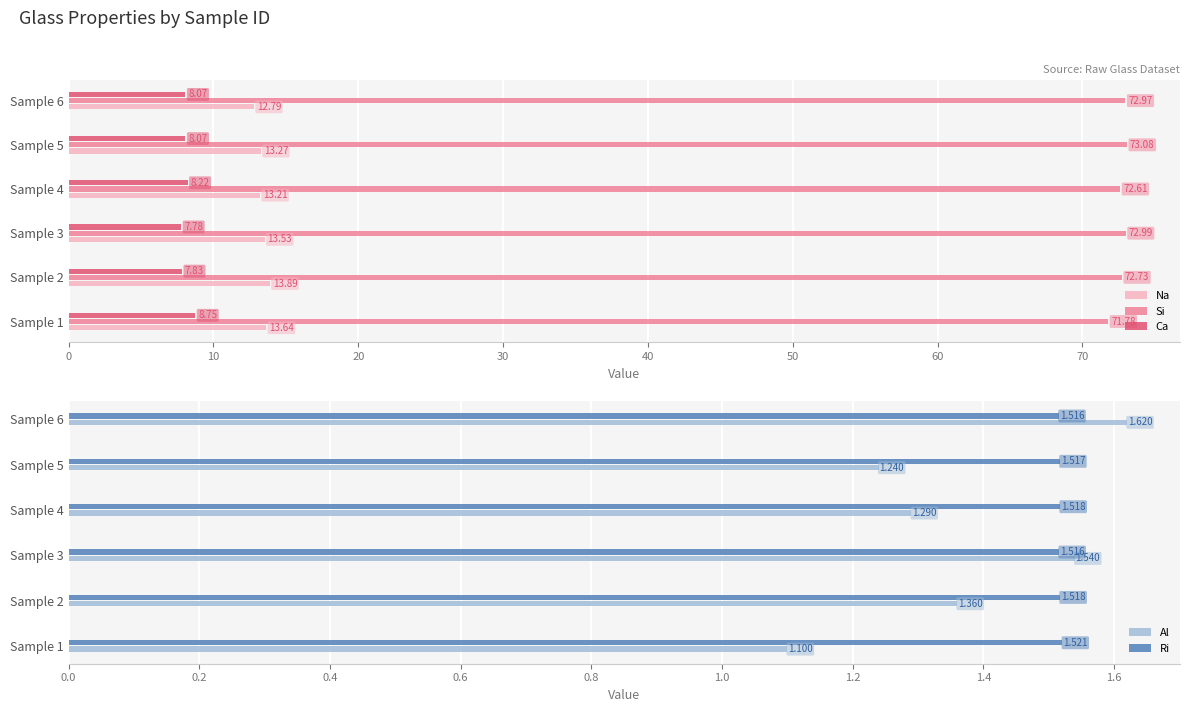

What is the difference between the maximum and minimum values in the Si series?

1.3